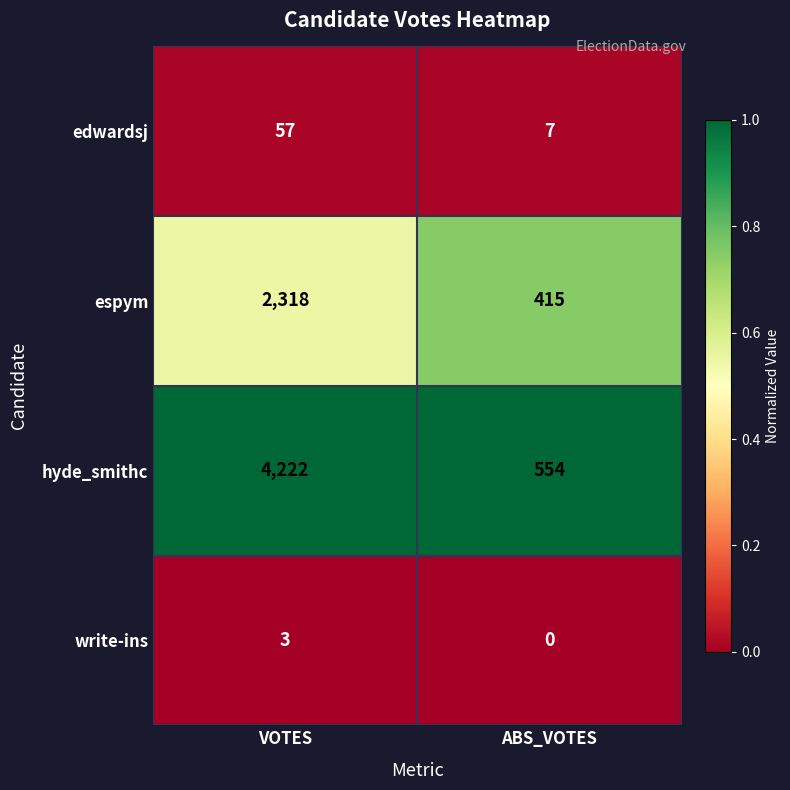

List the series in order of their peak value, highest first.

hyde_smithc, espym, edwardsj, write-ins